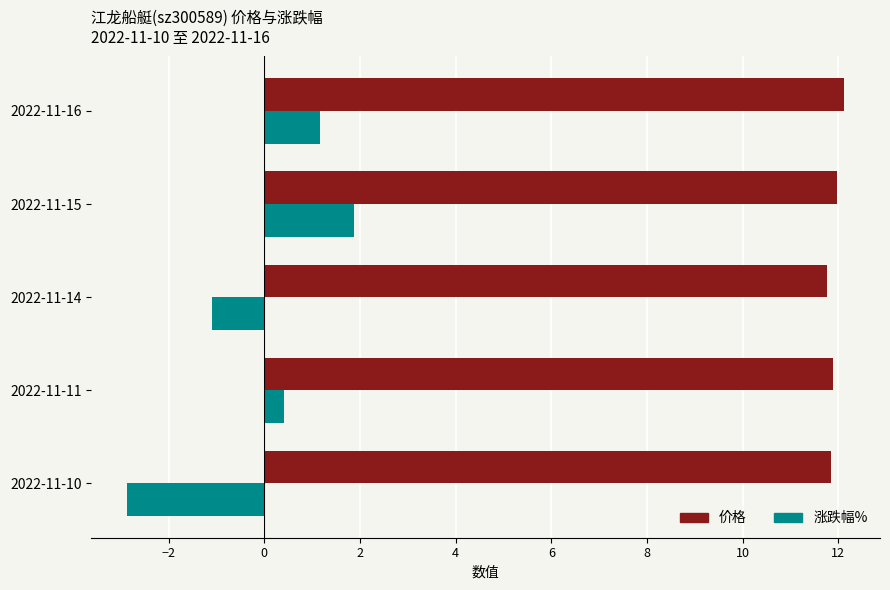

Which series has the largest range (max minus min)?

涨跌幅%